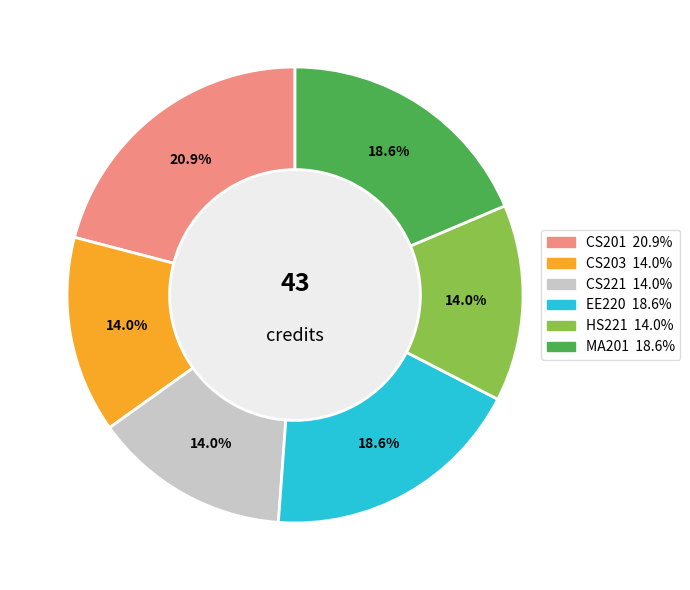

How much of the chart is everything except EE220?

81.4%